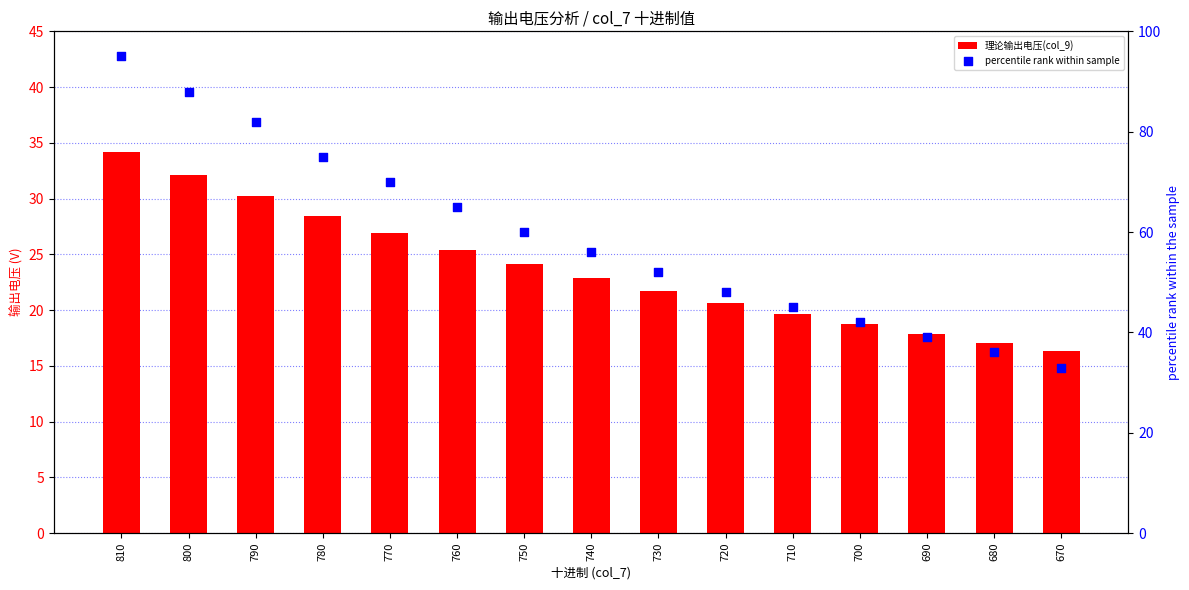

Which series has the largest total across all categories?

percentile rank within sample